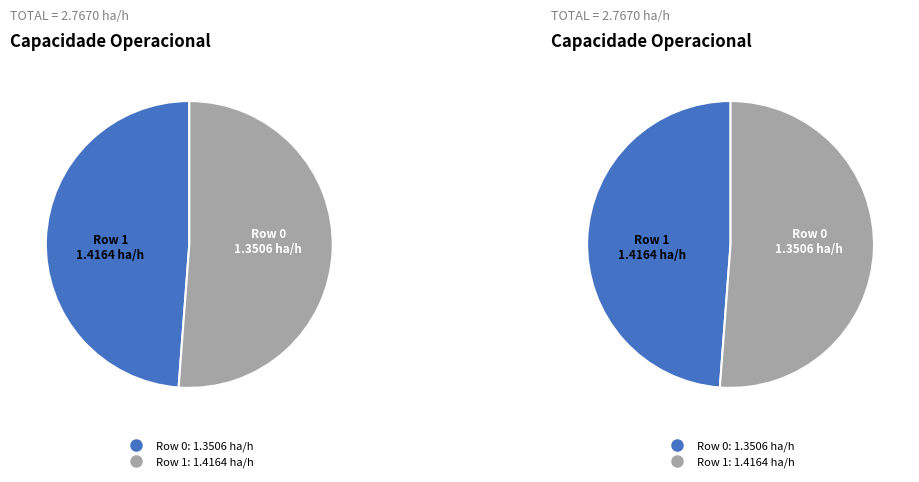

Which category has the smallest portion of the pie?

Row 0